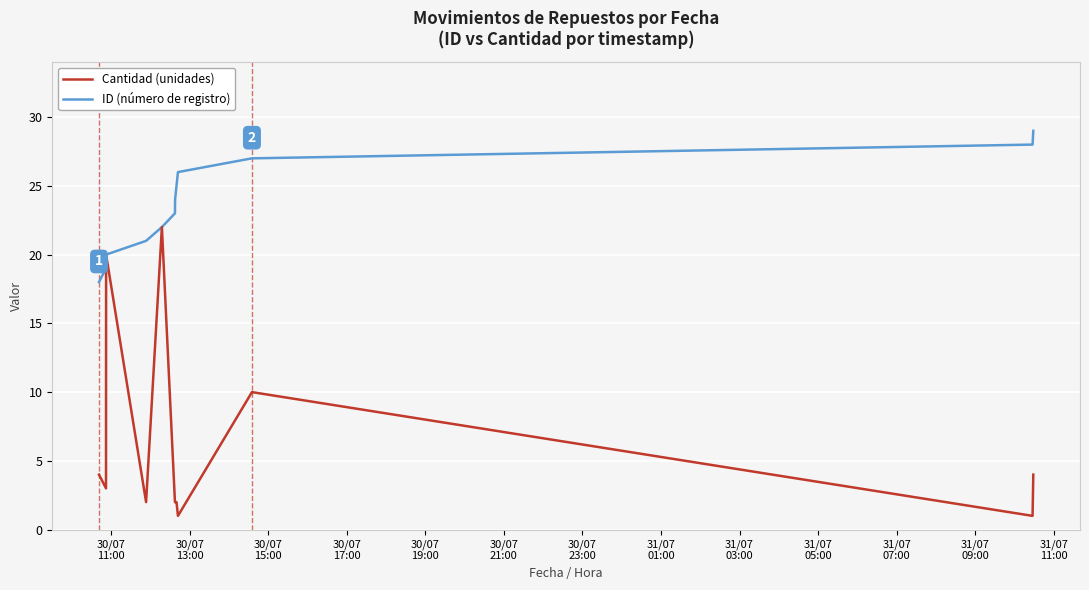

What is the maximum value shown in the chart?

29